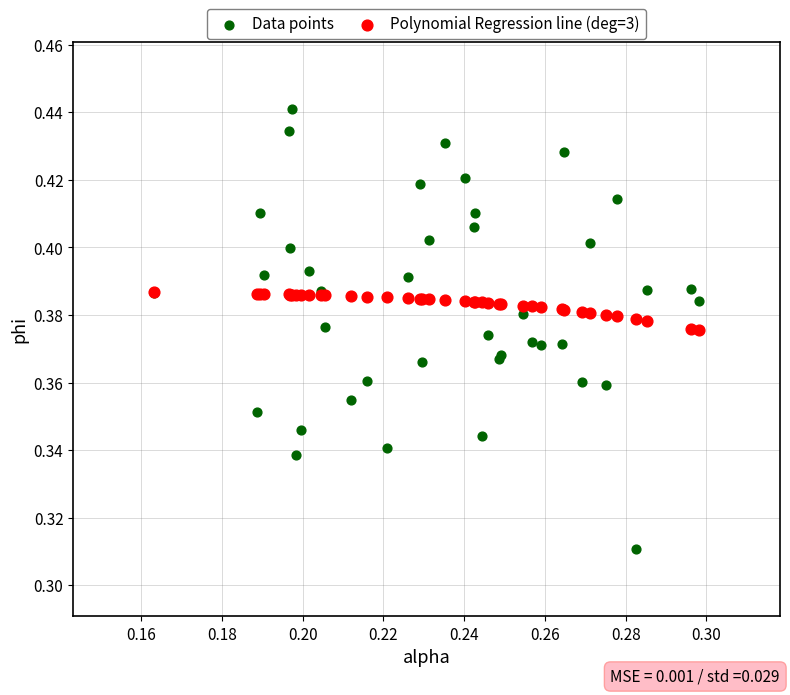

Which series contains the highest Y value?

Data points